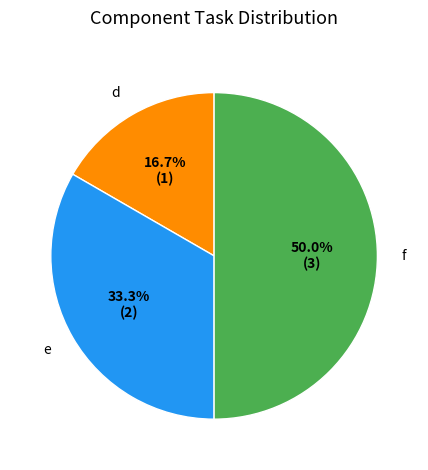

The e slice represents 20% of the pie. True or false?

False